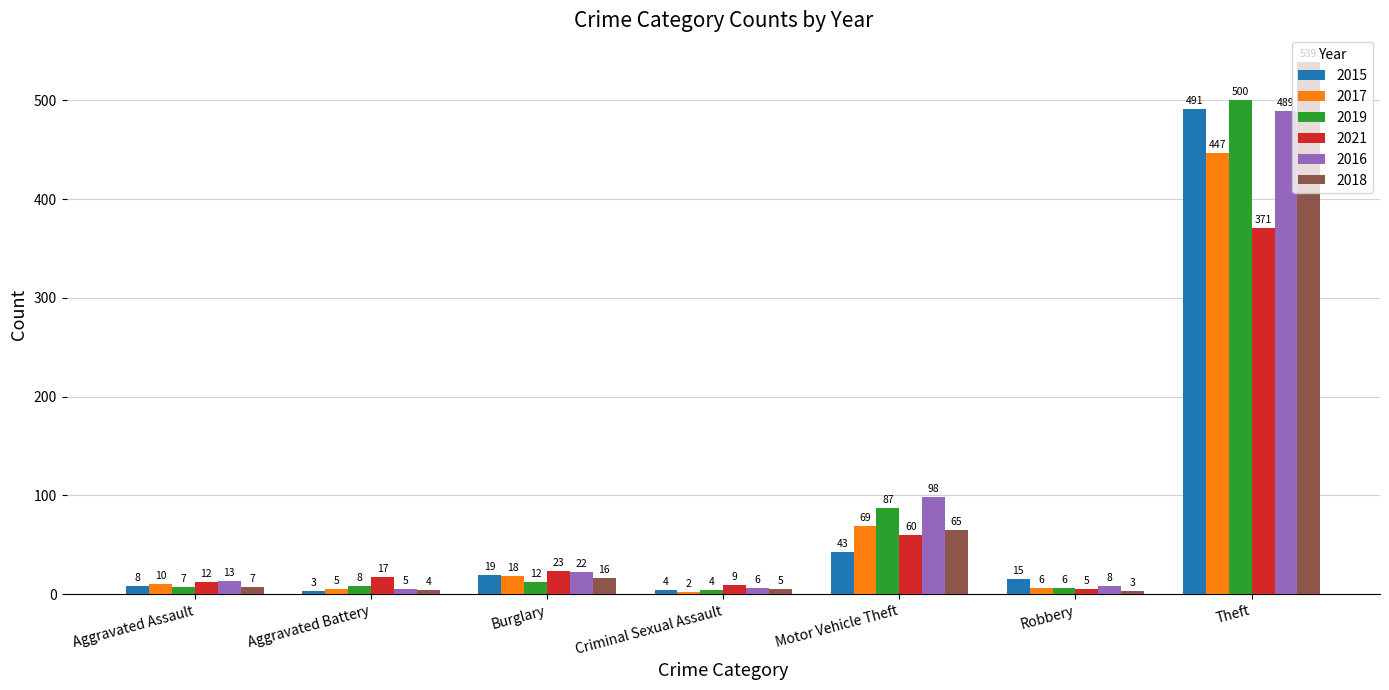

Is it true that 2015 equals 3 at Aggravated Battery?

True